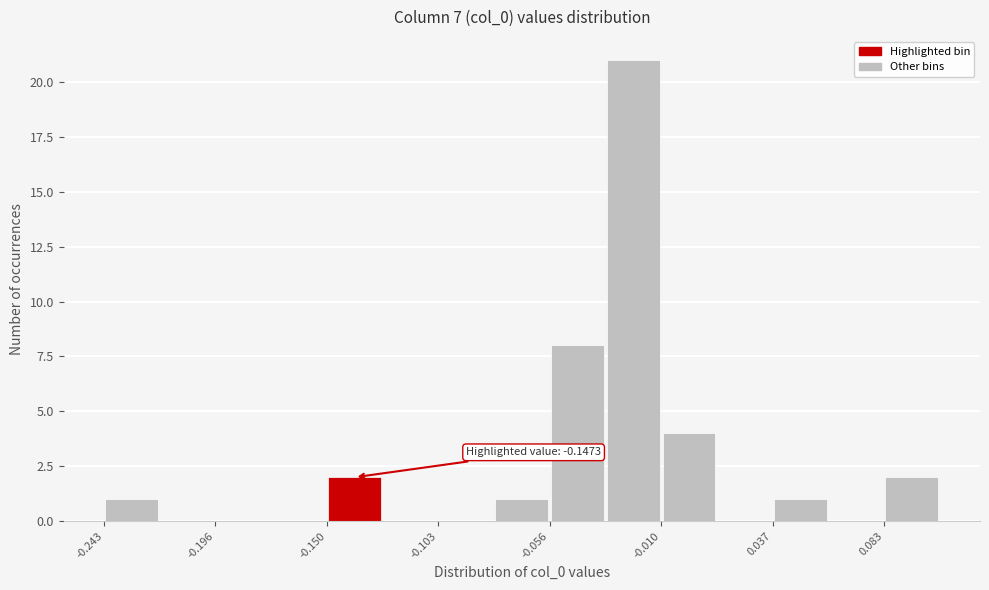

Which range on the x-axis has the tallest bar?

-0.035 to -0.010